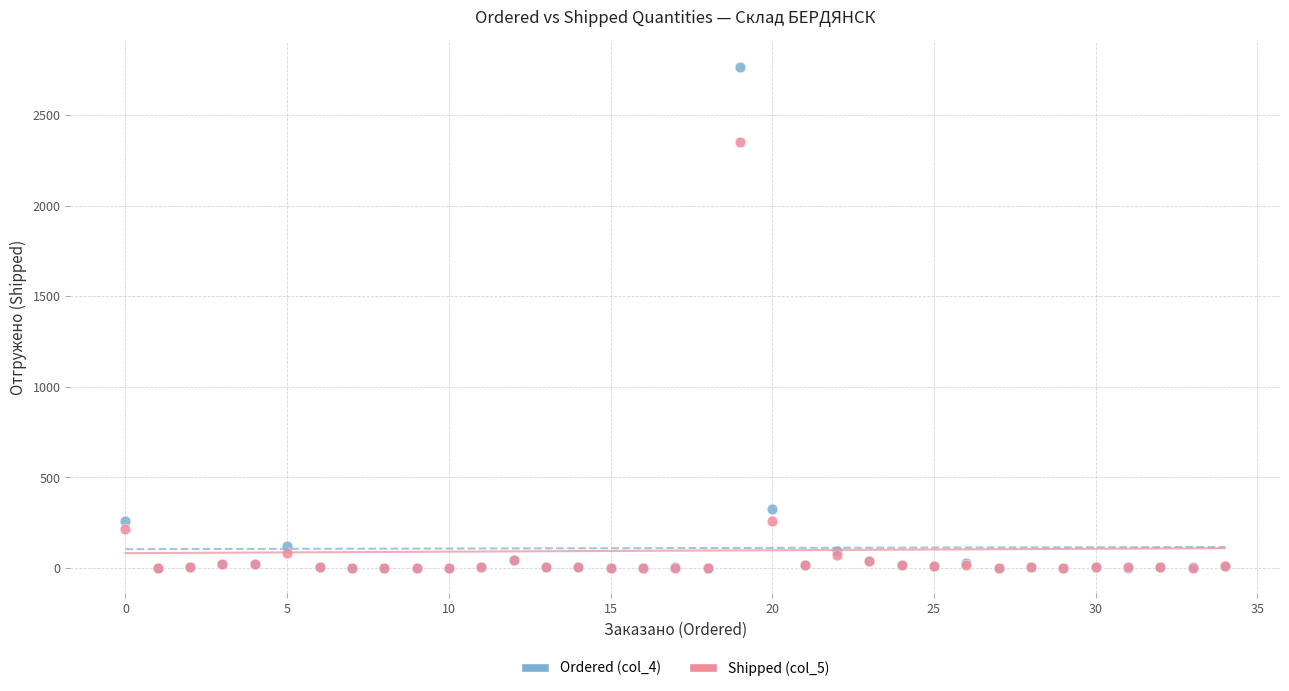

Which series has the largest Y range (max minus min)?

Ordered (col_4)